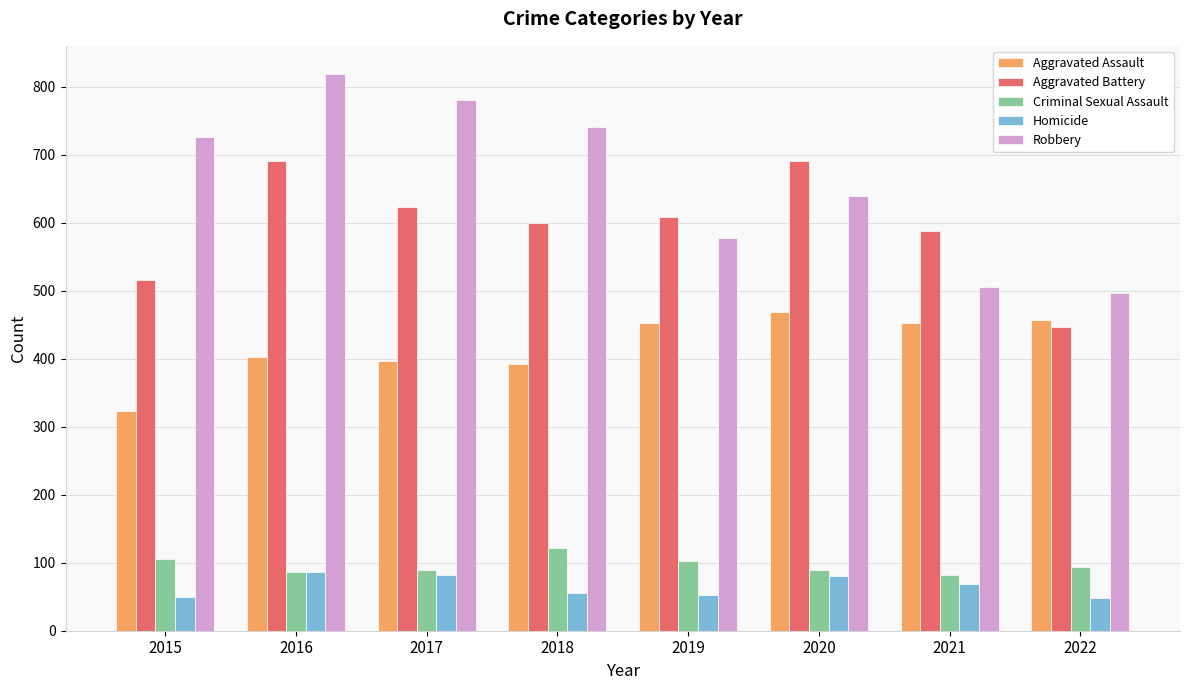

How many values in the Aggravated Assault series are below 452?

4